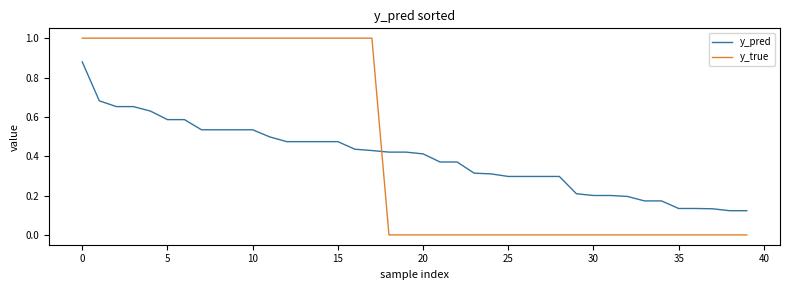

What is the maximum value shown in the chart?

1.0